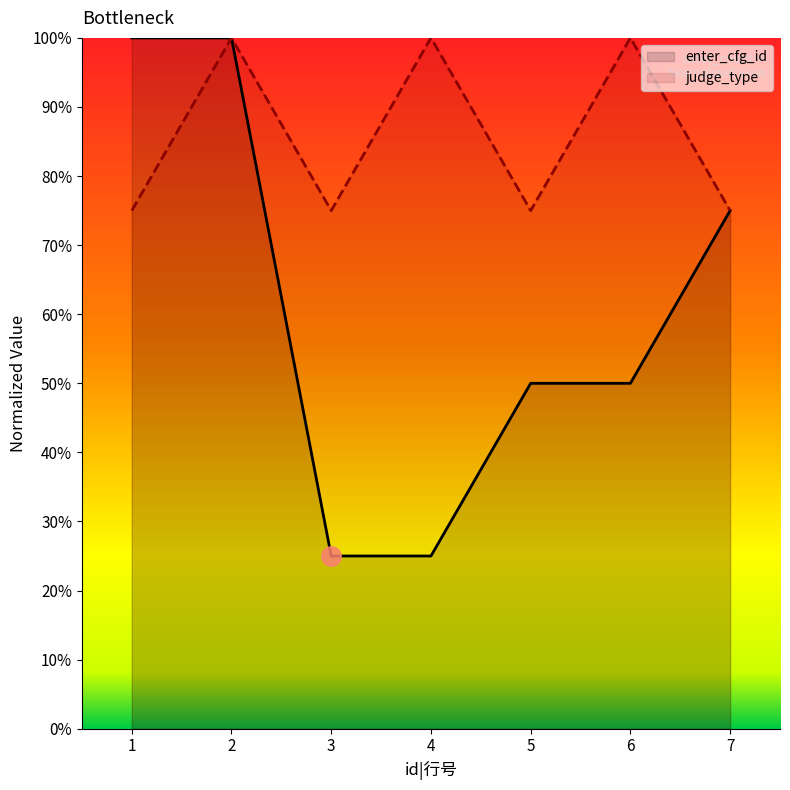

Which series has the largest range (max minus min)?

enter_cfg_id